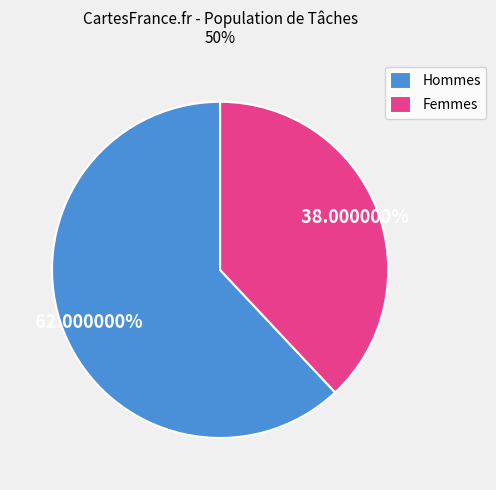

Which slice is the smallest?

Femmes